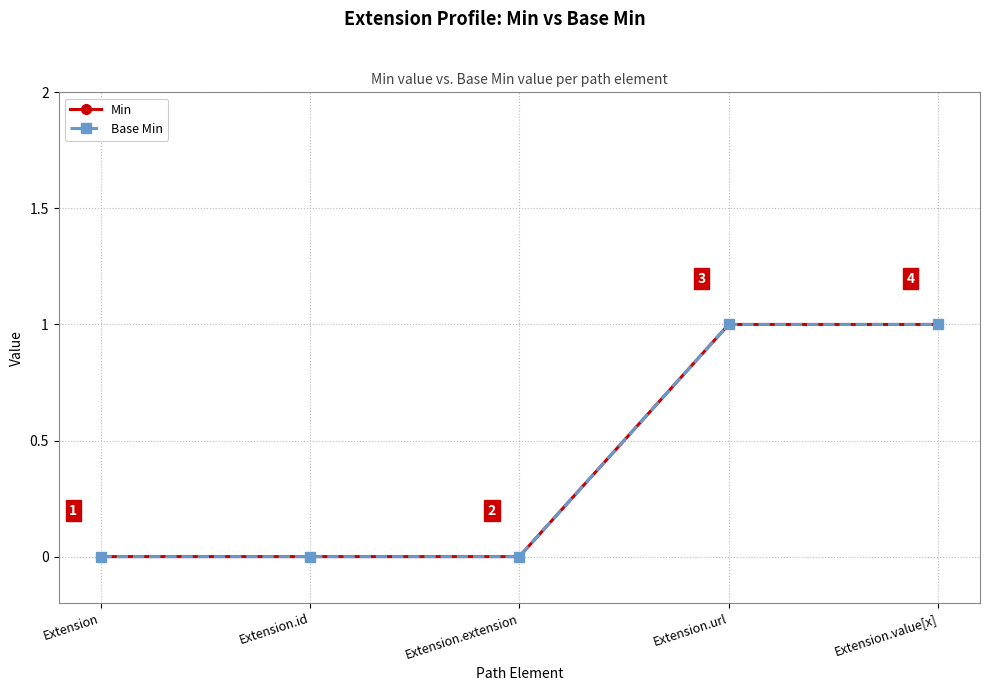

Count the number of data series in this chart.

2